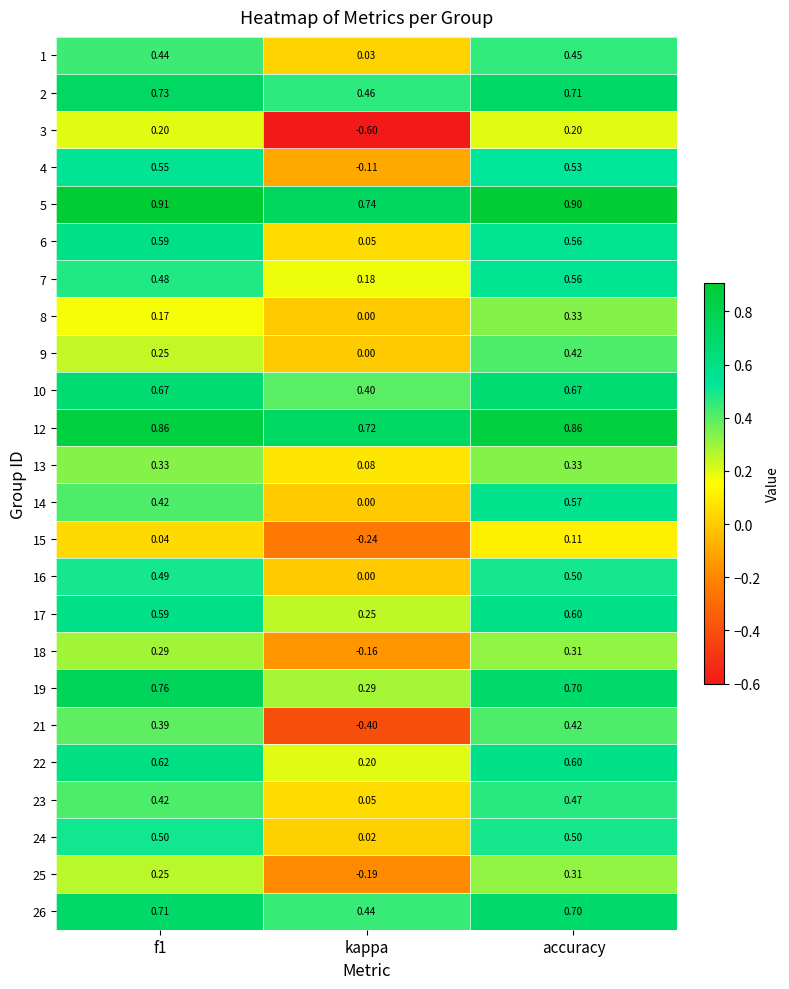

At which label does 7 reach its peak?

accuracy